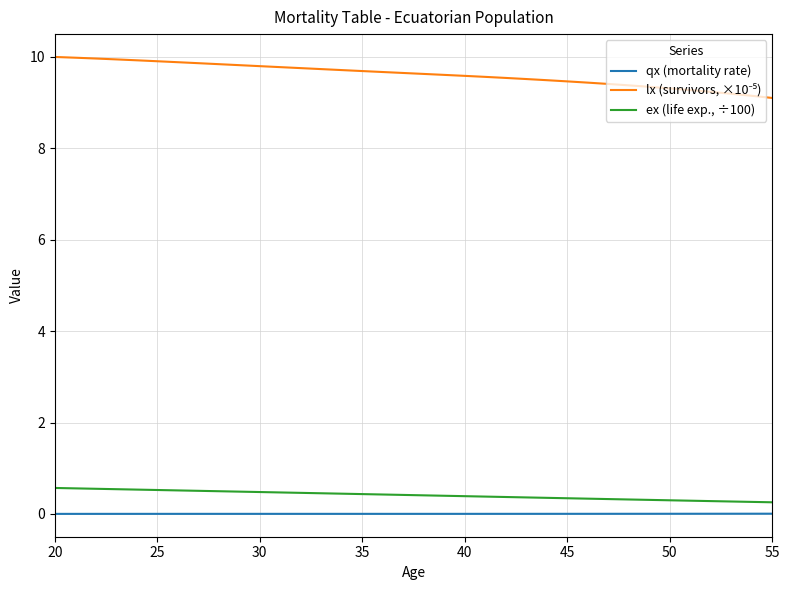

What is the maximum value shown in the chart?

10.0